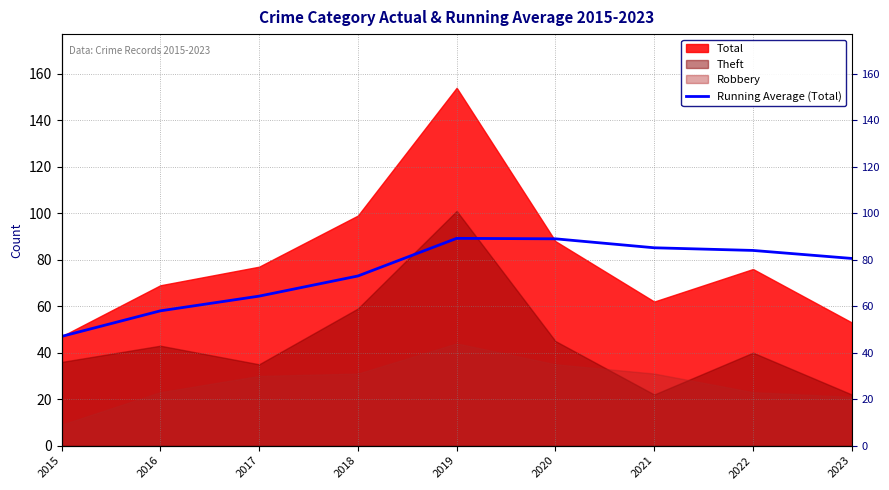

What is the value of the 5th point from the left?

89.2